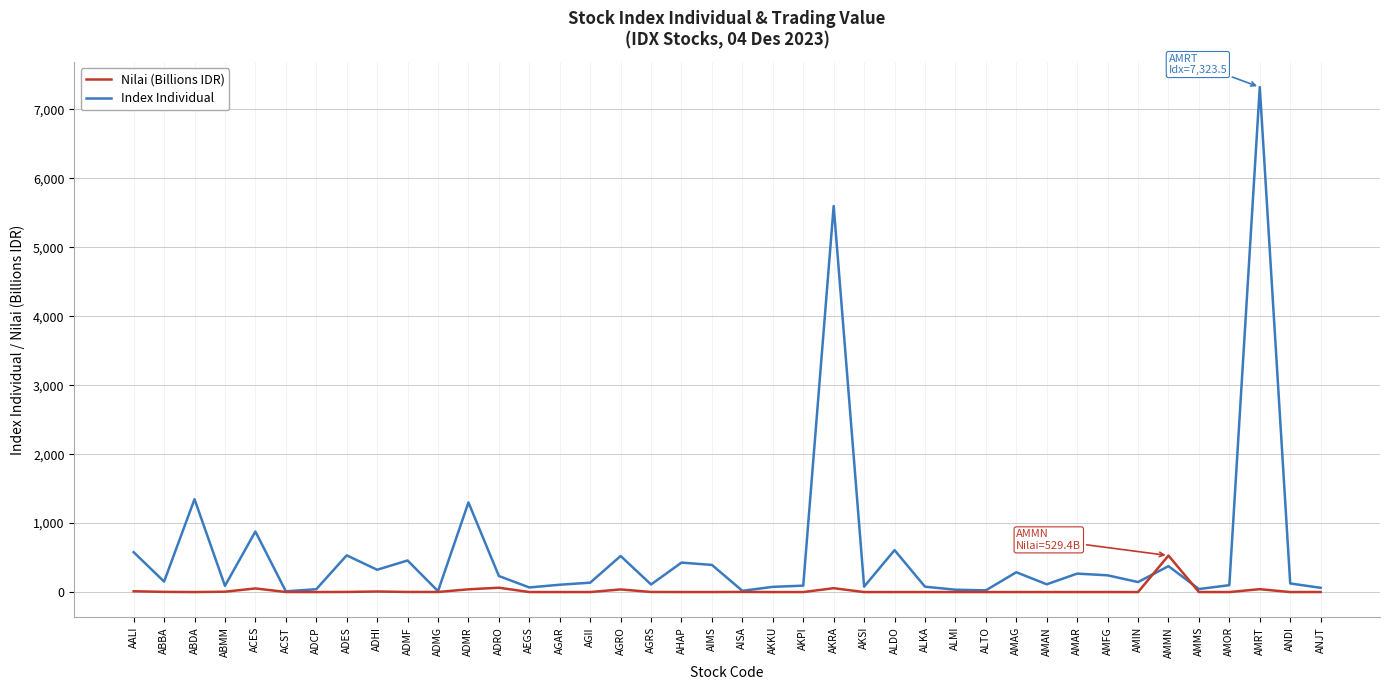

Which category has the highest value across all series?

AMRT